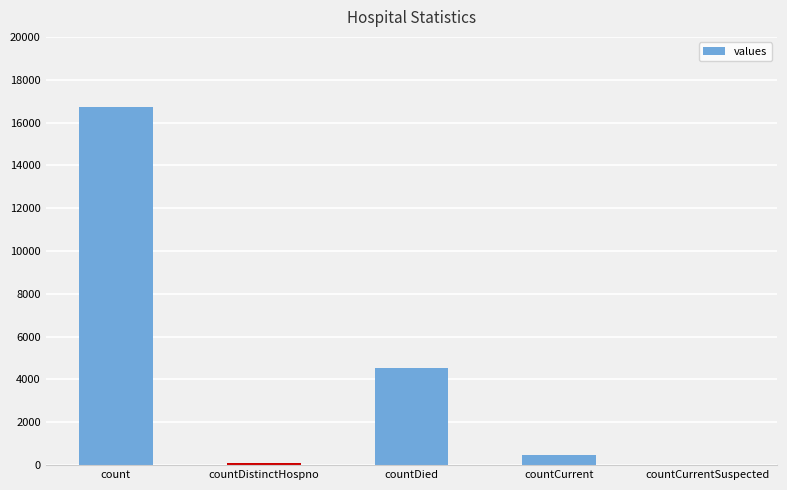

Between countDied and countCurrentSuspected, which is larger?

countDied